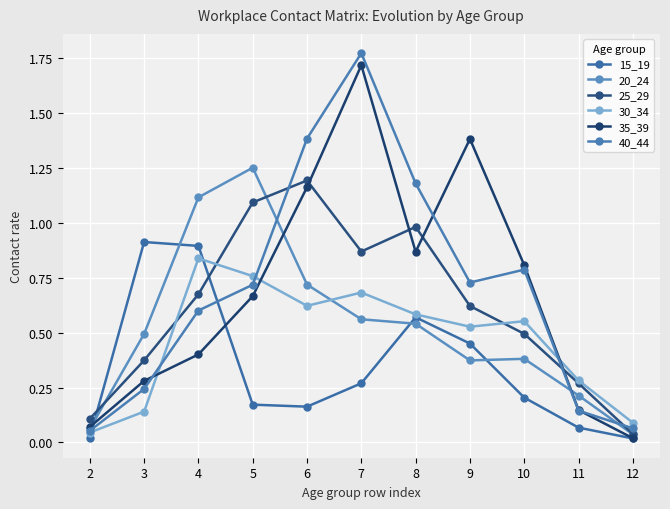

After their last crossing, which series has the higher values: 40_44 or 35_39?

40_44